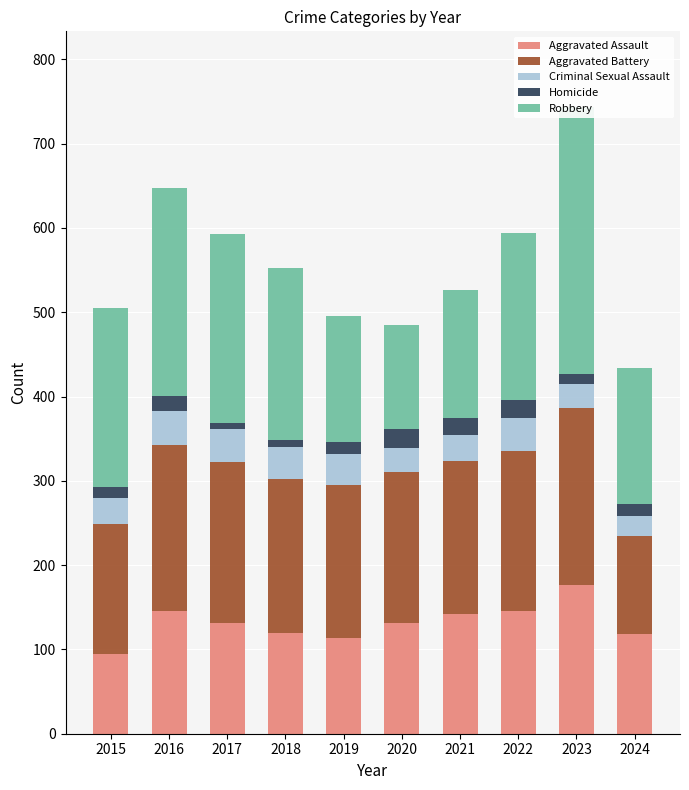

How many values in the Robbery series are below 204?

5